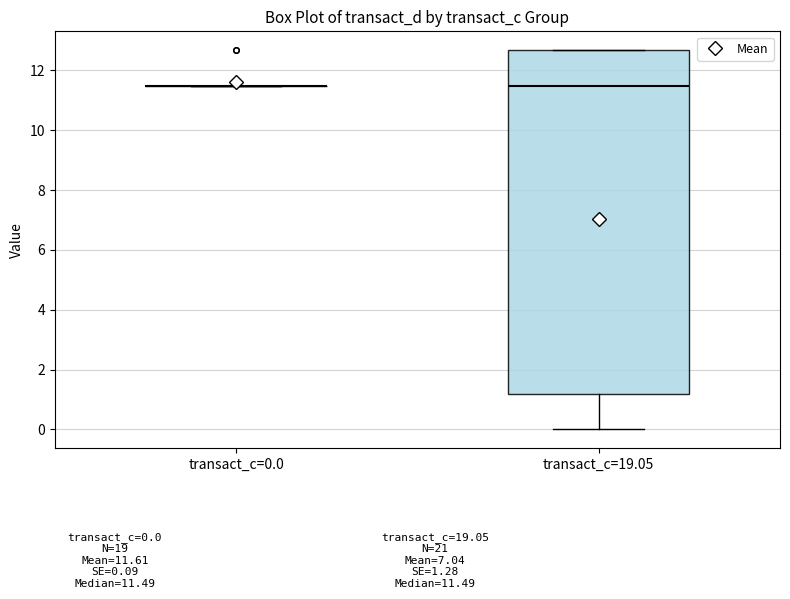

Reading left to right, read every box against the y-axis: the position of its median line, the range the box covers, and the ends of its whiskers. The values are not printed on the chart, so give them approximately, as read against the axis.

transact_c=0.0: box collapsed to a line at 11.4, whiskers 11.4 to 11.4
transact_c=19.05: median 11.4, box 1.2 to 12.6, whiskers 0.0 to 12.6